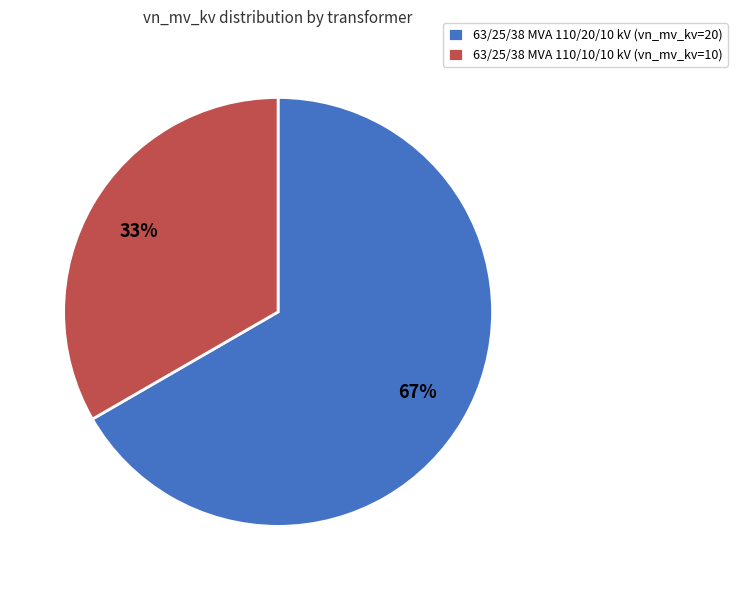

Which slice is the smallest?

63/25/38 MVA 110/10/10 kV